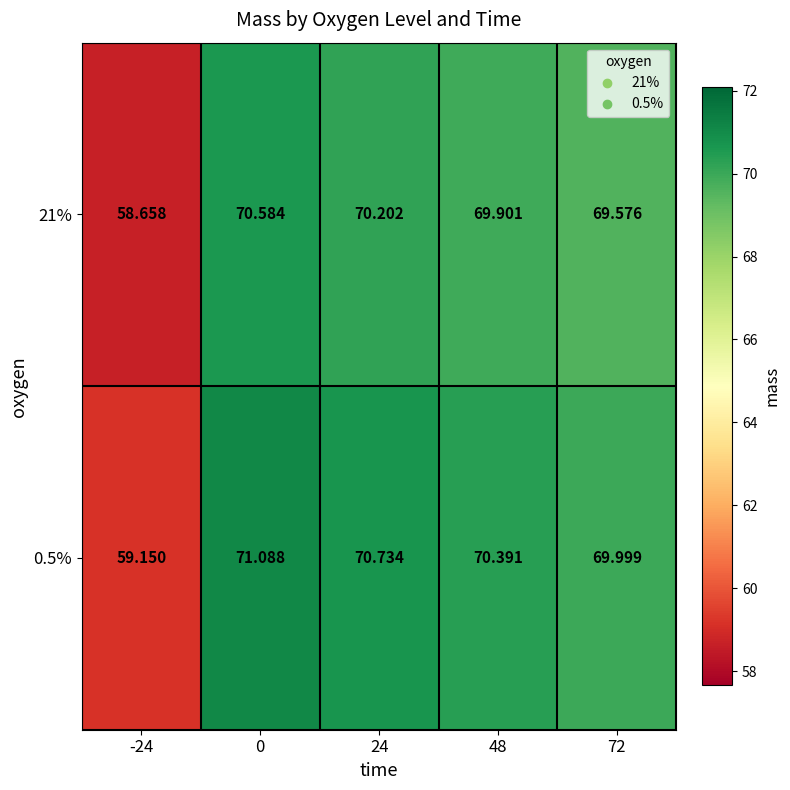

Rank the series by their average value, from highest to lowest.

0.5%, 21%